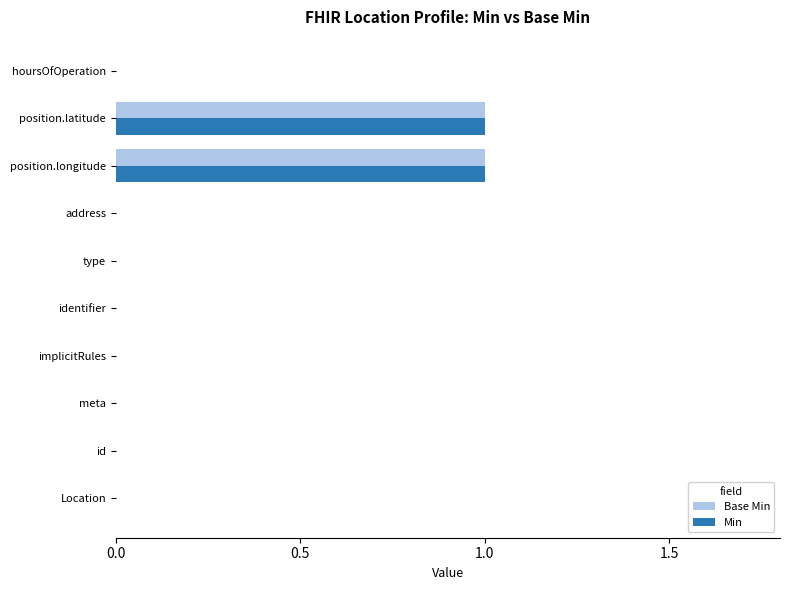

True or false: Base Min has a value of 1 at position.longitude.

True